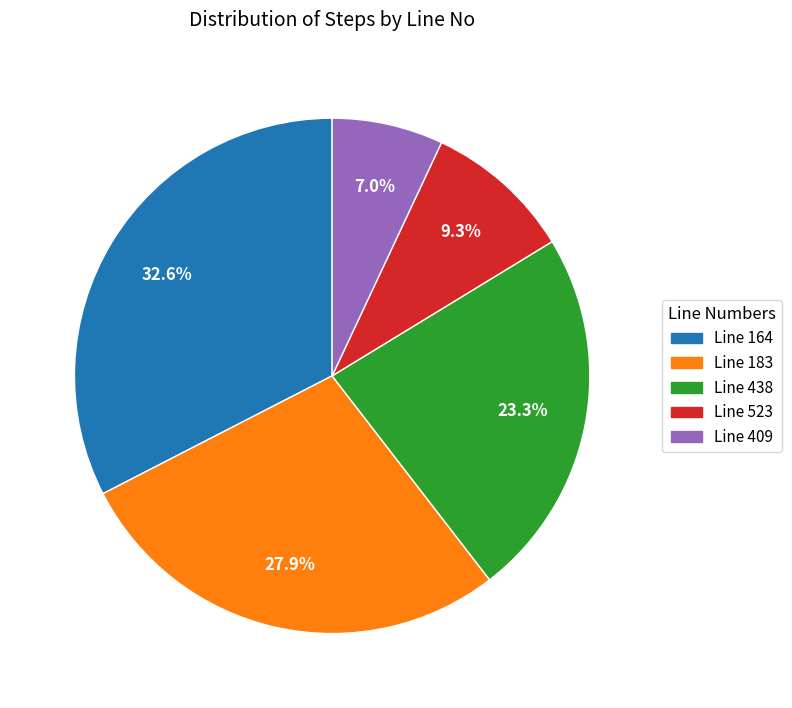

Do Line 409 and Line 164 together represent more than half of the pie?

No